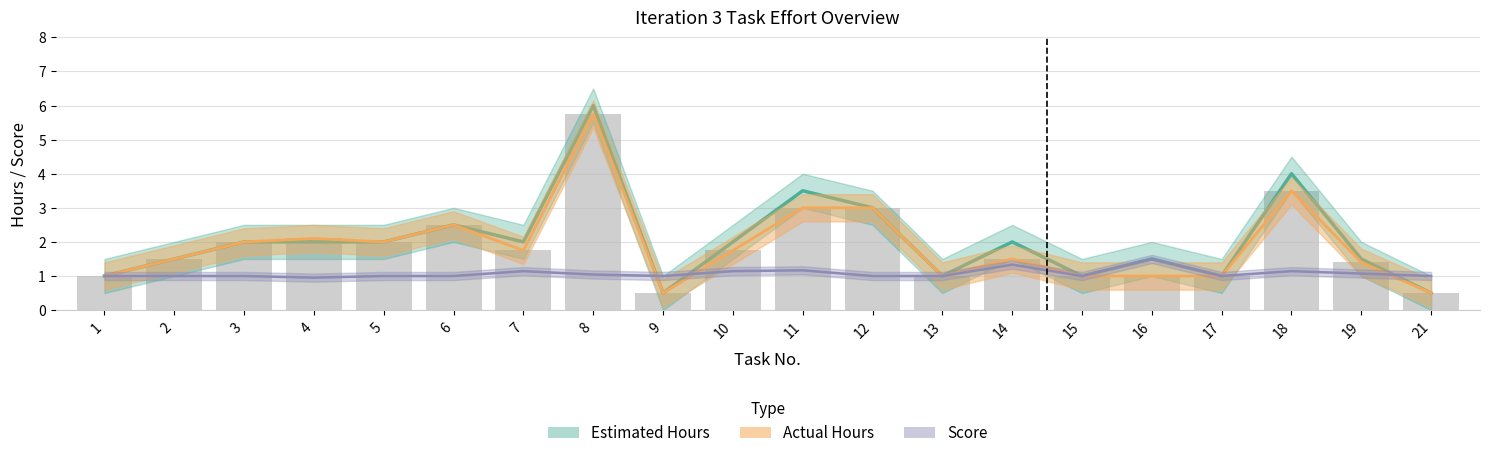

Is it true that the value at 14 is 1.5?

True